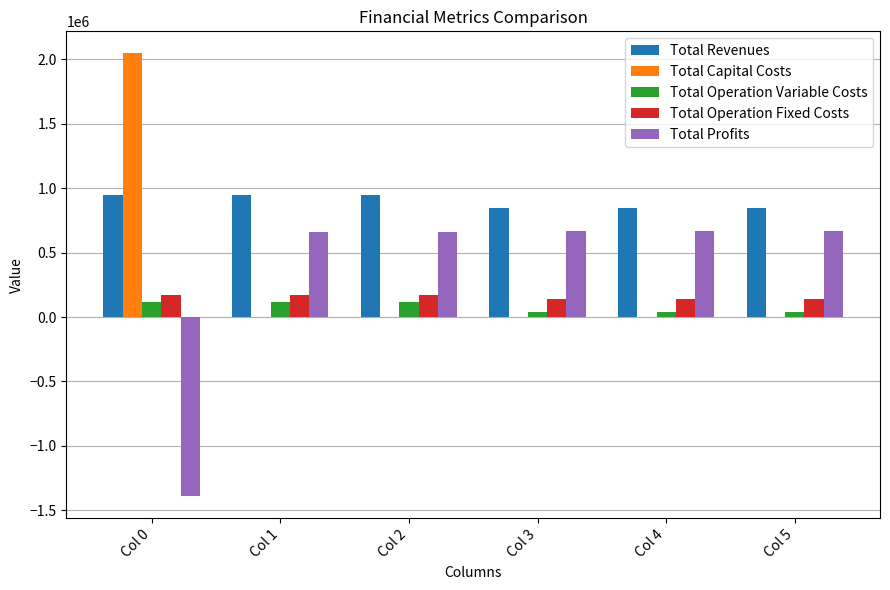

What is the spread (max minus min) of values at Col 0?

3433720.7